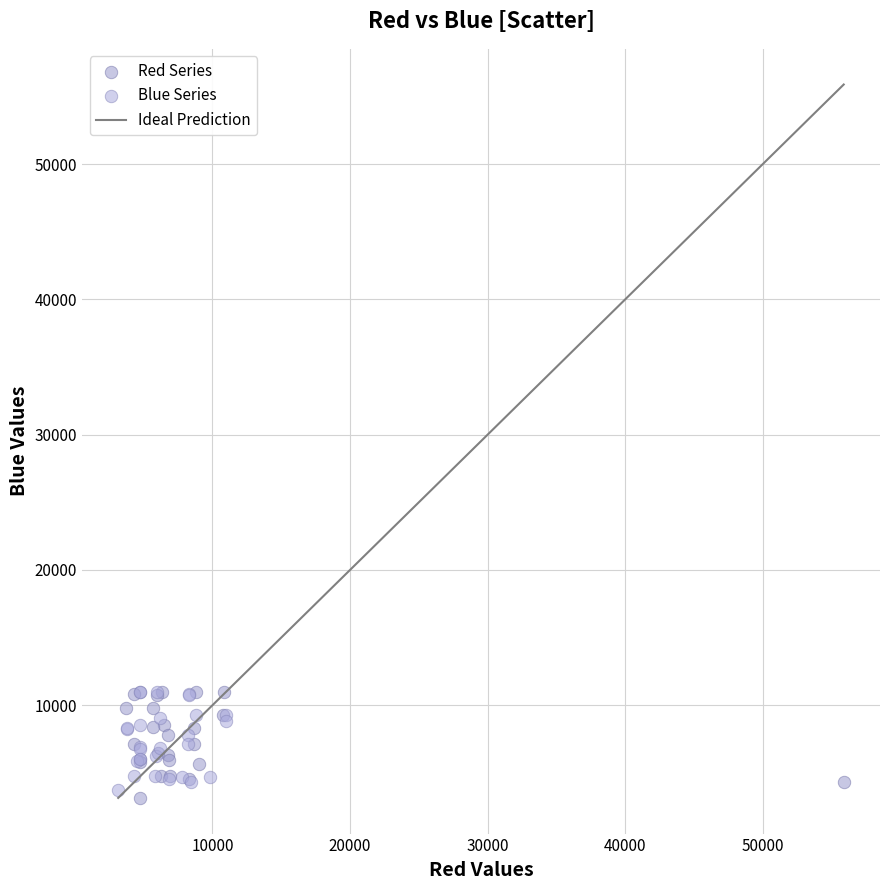

Which series reaches the minimum Y coordinate?

Red Series